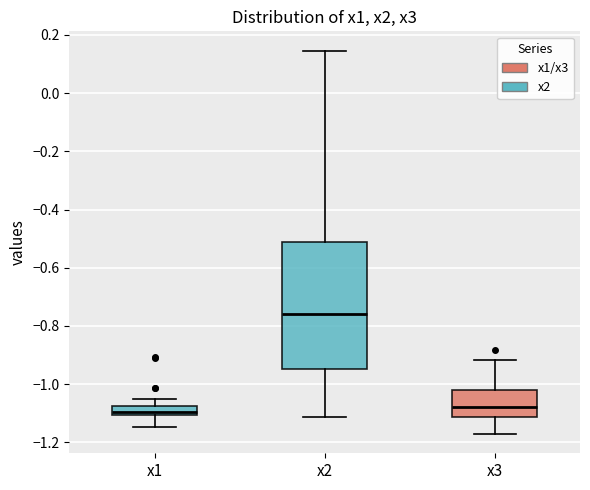

Which box is the tallest, from its lower edge to its upper edge?

x2